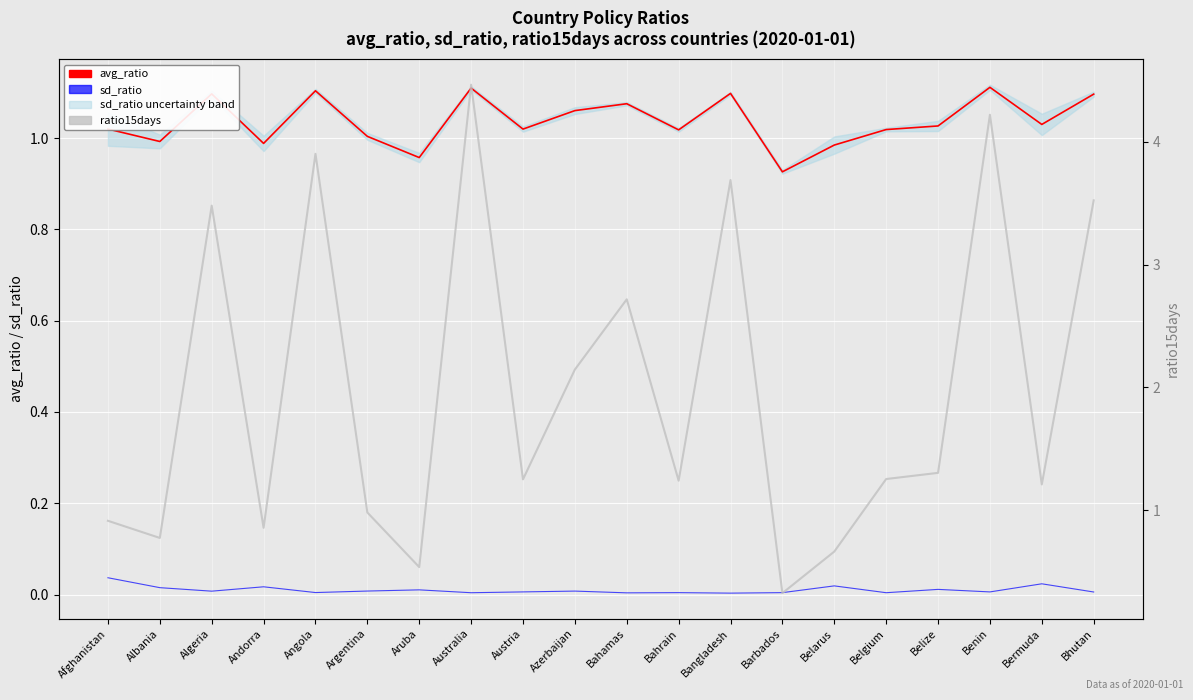

What is the spread (max minus min) of values at Albania?

1.0